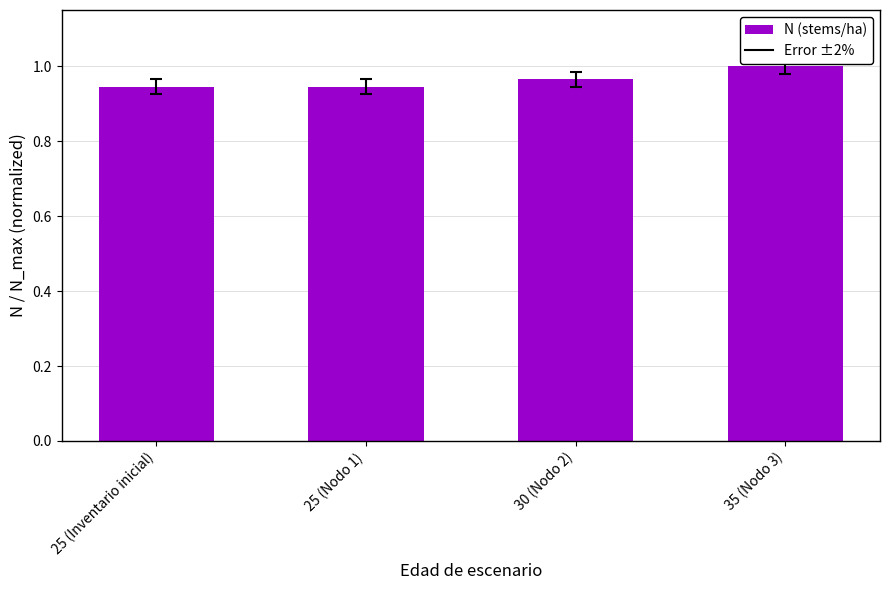

What position from the left is 35 (Nodo 3)?

4